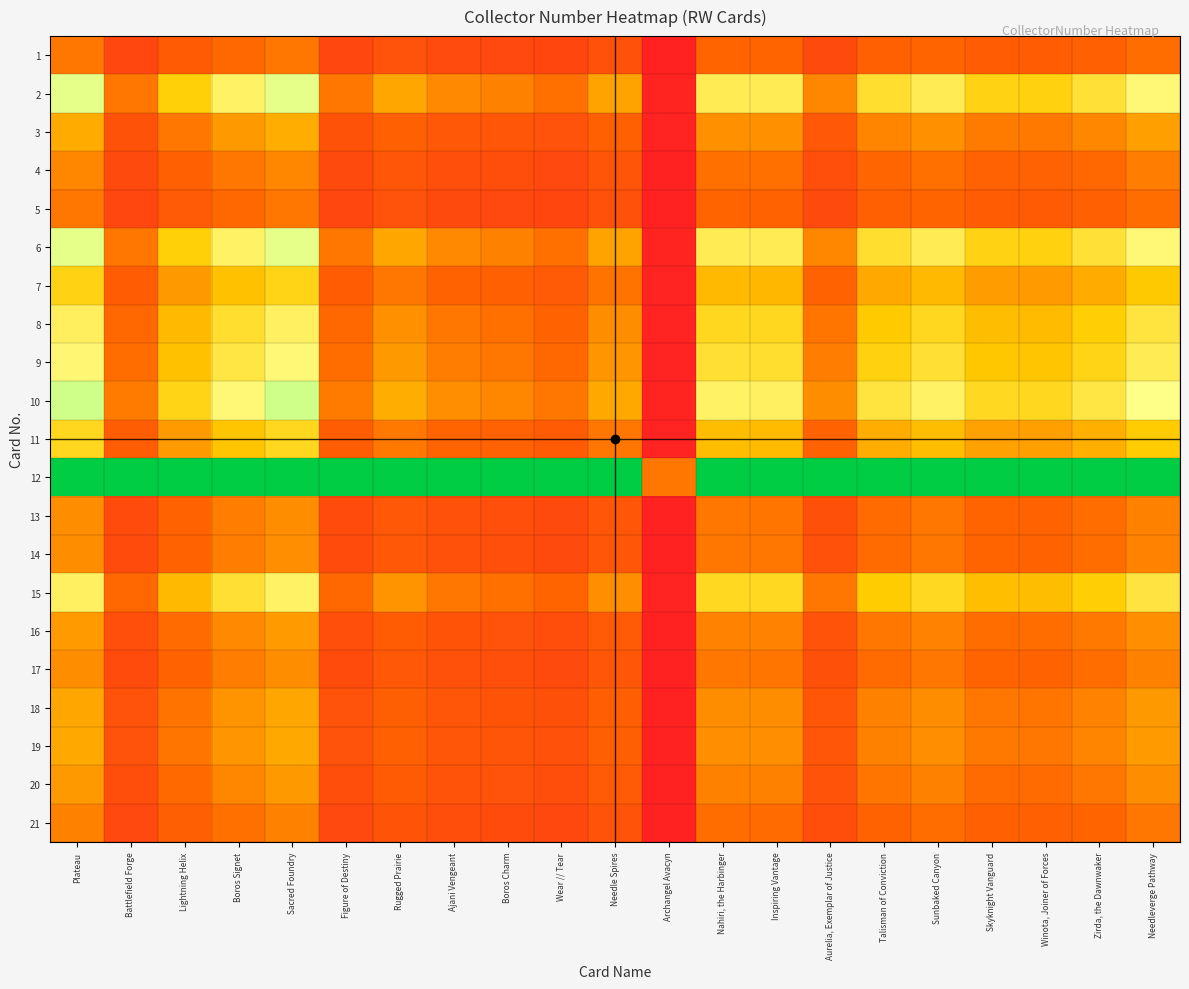

Reading right to left, transcribe all the data shown in this chart.

1: Needleverge Pathway=0.9	Zirda, the Dawnwaker=0.8	Winota, Joiner of Forces=0.8	Skyknight Vanguard=0.8	Sunbaked Canyon=0.9	Talisman of Conviction=0.8	Aurelia, Exemplar of Justice=0.5	Inspiring Vantage=0.9	Nahiri, the Harbinger=0.9	Archangel Avacyn=0.0	Needle Spires=0.6	Wear // Tear=0.5	Boros Charm=0.5	Ajani Vengeant=0.6	Rugged Prairie=0.6	Figure of Destiny=0.5	Sacred Foundry=1.0	Boros Signet=0.9	Lightning Helix=0.8	Battlefield Forge=0.5	Plateau=1.0
2: Needleverge Pathway=1.9	Zirda, the Dawnwaker=1.7	Winota, Joiner of Forces=1.6	Skyknight Vanguard=1.6	Sunbaked Canyon=1.8	Talisman of Conviction=1.7	Aurelia, Exemplar of Justice=1.1	Inspiring Vantage=1.8	Nahiri, the Harbinger=1.8	Archangel Avacyn=0.0	Needle Spires=1.3	Wear // Tear=1.0	Boros Charm=1.1	Ajani Vengeant=1.1	Rugged Prairie=1.3	Figure of Destiny=1.0	Sacred Foundry=2.0	Boros Signet=1.8	Lightning Helix=1.5	Battlefield Forge=1.0	Plateau=2.0
3: Needleverge Pathway=1.2	Zirda, the Dawnwaker=1.1	Winota, Joiner of Forces=1.0	Skyknight Vanguard=1.0	Sunbaked Canyon=1.2	Talisman of Conviction=1.1	Aurelia, Exemplar of Justice=0.7	Inspiring Vantage=1.2	Nahiri, the Harbinger=1.2	Archangel Avacyn=0.0	Needle Spires=0.8	Wear // Tear=0.6	Boros Charm=0.7	Ajani Vengeant=0.7	Rugged Prairie=0.8	Figure of Destiny=0.7	Sacred Foundry=1.3	Boros Signet=1.2	Lightning Helix=1.0	Battlefield Forge=0.7	Plateau=1.3
4: Needleverge Pathway=1.0	Zirda, the Dawnwaker=0.9	Winota, Joiner of Forces=0.8	Skyknight Vanguard=0.9	Sunbaked Canyon=1.0	Talisman of Conviction=0.9	Aurelia, Exemplar of Justice=0.6	Inspiring Vantage=1.0	Nahiri, the Harbinger=1.0	Archangel Avacyn=0.0	Needle Spires=0.7	Wear // Tear=0.5	Boros Charm=0.6	Ajani Vengeant=0.6	Rugged Prairie=0.7	Figure of Destiny=0.5	Sacred Foundry=1.1	Boros Signet=1.0	Lightning Helix=0.8	Battlefield Forge=0.5	Plateau=1.1
5: Needleverge Pathway=0.9	Zirda, the Dawnwaker=0.8	Winota, Joiner of Forces=0.8	Skyknight Vanguard=0.8	Sunbaked Canyon=0.9	Talisman of Conviction=0.8	Aurelia, Exemplar of Justice=0.5	Inspiring Vantage=0.9	Nahiri, the Harbinger=0.9	Archangel Avacyn=0.0	Needle Spires=0.6	Wear // Tear=0.5	Boros Charm=0.5	Ajani Vengeant=0.6	Rugged Prairie=0.6	Figure of Destiny=0.5	Sacred Foundry=1.0	Boros Signet=0.9	Lightning Helix=0.8	Battlefield Forge=0.5	Plateau=1.0
6: Needleverge Pathway=1.9	Zirda, the Dawnwaker=1.7	Winota, Joiner of Forces=1.6	Skyknight Vanguard=1.6	Sunbaked Canyon=1.8	Talisman of Conviction=1.7	Aurelia, Exemplar of Justice=1.1	Inspiring Vantage=1.8	Nahiri, the Harbinger=1.8	Archangel Avacyn=0.0	Needle Spires=1.3	Wear // Tear=1.0	Boros Charm=1.1	Ajani Vengeant=1.1	Rugged Prairie=1.3	Figure of Destiny=1.0	Sacred Foundry=2.0	Boros Signet=1.8	Lightning Helix=1.5	Battlefield Forge=1.0	Plateau=2.0
7: Needleverge Pathway=1.5	Zirda, the Dawnwaker=1.3	Winota, Joiner of Forces=1.2	Skyknight Vanguard=1.2	Sunbaked Canyon=1.4	Talisman of Conviction=1.3	Aurelia, Exemplar of Justice=0.9	Inspiring Vantage=1.4	Nahiri, the Harbinger=1.4	Archangel Avacyn=0.0	Needle Spires=1.0	Wear // Tear=0.8	Boros Charm=0.8	Ajani Vengeant=0.9	Rugged Prairie=1.0	Figure of Destiny=0.8	Sacred Foundry=1.6	Boros Signet=1.4	Lightning Helix=1.2	Battlefield Forge=0.8	Plateau=1.6
8: Needleverge Pathway=1.7	Zirda, the Dawnwaker=1.5	Winota, Joiner of Forces=1.4	Skyknight Vanguard=1.4	Sunbaked Canyon=1.6	Talisman of Conviction=1.5	Aurelia, Exemplar of Justice=1.0	Inspiring Vantage=1.6	Nahiri, the Harbinger=1.6	Archangel Avacyn=0.0	Needle Spires=1.1	Wear // Tear=0.9	Boros Charm=1.0	Ajani Vengeant=1.0	Rugged Prairie=1.2	Figure of Destiny=0.9	Sacred Foundry=1.8	Boros Signet=1.7	Lightning Helix=1.4	Battlefield Forge=0.9	Plateau=1.8
9: Needleverge Pathway=1.8	Zirda, the Dawnwaker=1.6	Winota, Joiner of Forces=1.5	Skyknight Vanguard=1.5	Sunbaked Canyon=1.7	Talisman of Conviction=1.6	Aurelia, Exemplar of Justice=1.0	Inspiring Vantage=1.7	Nahiri, the Harbinger=1.7	Archangel Avacyn=0.0	Needle Spires=1.2	Wear // Tear=0.9	Boros Charm=1.0	Ajani Vengeant=1.0	Rugged Prairie=1.2	Figure of Destiny=0.9	Sacred Foundry=1.9	Boros Signet=1.7	Lightning Helix=1.4	Battlefield Forge=0.9	Plateau=1.9
10: Needleverge Pathway=1.9	Zirda, the Dawnwaker=1.7	Winota, Joiner of Forces=1.6	Skyknight Vanguard=1.6	Sunbaked Canyon=1.8	Talisman of Conviction=1.7	Aurelia, Exemplar of Justice=1.1	Inspiring Vantage=1.8	Nahiri, the Harbinger=1.8	Archangel Avacyn=0.0	Needle Spires=1.3	Wear // Tear=1.0	Boros Charm=1.1	Ajani Vengeant=1.1	Rugged Prairie=1.3	Figure of Destiny=1.0	Sacred Foundry=2.1	Boros Signet=1.9	Lightning Helix=1.6	Battlefield Forge=1.0	Plateau=2.1
11: Needleverge Pathway=1.5	Zirda, the Dawnwaker=1.3	Winota, Joiner of Forces=1.2	Skyknight Vanguard=1.2	Sunbaked Canyon=1.4	Talisman of Conviction=1.3	Aurelia, Exemplar of Justice=0.9	Inspiring Vantage=1.4	Nahiri, the Harbinger=1.4	Archangel Avacyn=0.0	Needle Spires=1.0	Wear // Tear=0.8	Boros Charm=0.8	Ajani Vengeant=0.9	Rugged Prairie=1.0	Figure of Destiny=0.8	Sacred Foundry=1.6	Boros Signet=1.5	Lightning Helix=1.2	Battlefield Forge=0.8	Plateau=1.6
12: Needleverge Pathway=3.0	Zirda, the Dawnwaker=3.0	Winota, Joiner of Forces=3.0	Skyknight Vanguard=3.0	Sunbaked Canyon=3.0	Talisman of Conviction=3.0	Aurelia, Exemplar of Justice=3.0	Inspiring Vantage=3.0	Nahiri, the Harbinger=3.0	Archangel Avacyn=1.0	Needle Spires=3.0	Wear // Tear=3.0	Boros Charm=3.0	Ajani Vengeant=3.0	Rugged Prairie=3.0	Figure of Destiny=3.0	Sacred Foundry=3.0	Boros Signet=3.0	Lightning Helix=3.0	Battlefield Forge=3.0	Plateau=3.0
13: Needleverge Pathway=1.1	Zirda, the Dawnwaker=0.9	Winota, Joiner of Forces=0.9	Skyknight Vanguard=0.9	Sunbaked Canyon=1.0	Talisman of Conviction=0.9	Aurelia, Exemplar of Justice=0.6	Inspiring Vantage=1.0	Nahiri, the Harbinger=1.0	Archangel Avacyn=0.0	Needle Spires=0.7	Wear // Tear=0.5	Boros Charm=0.6	Ajani Vengeant=0.6	Rugged Prairie=0.7	Figure of Destiny=0.6	Sacred Foundry=1.1	Boros Signet=1.0	Lightning Helix=0.9	Battlefield Forge=0.6	Plateau=1.1
14: Needleverge Pathway=1.1	Zirda, the Dawnwaker=0.9	Winota, Joiner of Forces=0.9	Skyknight Vanguard=0.9	Sunbaked Canyon=1.0	Talisman of Conviction=0.9	Aurelia, Exemplar of Justice=0.6	Inspiring Vantage=1.0	Nahiri, the Harbinger=1.0	Archangel Avacyn=0.0	Needle Spires=0.7	Wear // Tear=0.5	Boros Charm=0.6	Ajani Vengeant=0.6	Rugged Prairie=0.7	Figure of Destiny=0.6	Sacred Foundry=1.1	Boros Signet=1.0	Lightning Helix=0.9	Battlefield Forge=0.6	Plateau=1.1
15: Needleverge Pathway=1.7	Zirda, the Dawnwaker=1.5	Winota, Joiner of Forces=1.4	Skyknight Vanguard=1.4	Sunbaked Canyon=1.6	Talisman of Conviction=1.5	Aurelia, Exemplar of Justice=1.0	Inspiring Vantage=1.6	Nahiri, the Harbinger=1.6	Archangel Avacyn=0.0	Needle Spires=1.1	Wear // Tear=0.9	Boros Charm=1.0	Ajani Vengeant=1.0	Rugged Prairie=1.2	Figure of Destiny=0.9	Sacred Foundry=1.8	Boros Signet=1.7	Lightning Helix=1.4	Battlefield Forge=0.9	Plateau=1.8
16: Needleverge Pathway=1.1	Zirda, the Dawnwaker=1.0	Winota, Joiner of Forces=0.9	Skyknight Vanguard=0.9	Sunbaked Canyon=1.1	Talisman of Conviction=1.0	Aurelia, Exemplar of Justice=0.7	Inspiring Vantage=1.1	Nahiri, the Harbinger=1.1	Archangel Avacyn=0.0	Needle Spires=0.8	Wear // Tear=0.6	Boros Charm=0.6	Ajani Vengeant=0.7	Rugged Prairie=0.8	Figure of Destiny=0.6	Sacred Foundry=1.2	Boros Signet=1.1	Lightning Helix=0.9	Battlefield Forge=0.6	Plateau=1.2
17: Needleverge Pathway=1.1	Zirda, the Dawnwaker=0.9	Winota, Joiner of Forces=0.9	Skyknight Vanguard=0.9	Sunbaked Canyon=1.0	Talisman of Conviction=0.9	Aurelia, Exemplar of Justice=0.6	Inspiring Vantage=1.0	Nahiri, the Harbinger=1.0	Archangel Avacyn=0.0	Needle Spires=0.7	Wear // Tear=0.5	Boros Charm=0.6	Ajani Vengeant=0.6	Rugged Prairie=0.7	Figure of Destiny=0.6	Sacred Foundry=1.1	Boros Signet=1.0	Lightning Helix=0.9	Battlefield Forge=0.6	Plateau=1.1
18: Needleverge Pathway=1.2	Zirda, the Dawnwaker=1.1	Winota, Joiner of Forces=1.0	Skyknight Vanguard=1.0	Sunbaked Canyon=1.1	Talisman of Conviction=1.1	Aurelia, Exemplar of Justice=0.7	Inspiring Vantage=1.1	Nahiri, the Harbinger=1.1	Archangel Avacyn=0.0	Needle Spires=0.8	Wear // Tear=0.6	Boros Charm=0.7	Ajani Vengeant=0.7	Rugged Prairie=0.8	Figure of Destiny=0.6	Sacred Foundry=1.3	Boros Signet=1.2	Lightning Helix=1.0	Battlefield Forge=0.6	Plateau=1.3
19: Needleverge Pathway=1.2	Zirda, the Dawnwaker=1.1	Winota, Joiner of Forces=1.0	Skyknight Vanguard=1.0	Sunbaked Canyon=1.1	Talisman of Conviction=1.1	Aurelia, Exemplar of Justice=0.7	Inspiring Vantage=1.1	Nahiri, the Harbinger=1.1	Archangel Avacyn=0.0	Needle Spires=0.8	Wear // Tear=0.6	Boros Charm=0.7	Ajani Vengeant=0.7	Rugged Prairie=0.8	Figure of Destiny=0.6	Sacred Foundry=1.3	Boros Signet=1.2	Lightning Helix=1.0	Battlefield Forge=0.6	Plateau=1.3
20: Needleverge Pathway=1.1	Zirda, the Dawnwaker=1.0	Winota, Joiner of Forces=0.9	Skyknight Vanguard=0.9	Sunbaked Canyon=1.1	Talisman of Conviction=1.0	Aurelia, Exemplar of Justice=0.7	Inspiring Vantage=1.1	Nahiri, the Harbinger=1.1	Archangel Avacyn=0.0	Needle Spires=0.8	Wear // Tear=0.6	Boros Charm=0.6	Ajani Vengeant=0.7	Rugged Prairie=0.8	Figure of Destiny=0.6	Sacred Foundry=1.2	Boros Signet=1.1	Lightning Helix=0.9	Battlefield Forge=0.6	Plateau=1.2
21: Needleverge Pathway=1.0	Zirda, the Dawnwaker=0.9	Winota, Joiner of Forces=0.8	Skyknight Vanguard=0.8	Sunbaked Canyon=0.9	Talisman of Conviction=0.9	Aurelia, Exemplar of Justice=0.6	Inspiring Vantage=0.9	Nahiri, the Harbinger=0.9	Archangel Avacyn=0.0	Needle Spires=0.7	Wear // Tear=0.5	Boros Charm=0.6	Ajani Vengeant=0.6	Rugged Prairie=0.7	Figure of Destiny=0.5	Sacred Foundry=1.1	Boros Signet=1.0	Lightning Helix=0.8	Battlefield Forge=0.5	Plateau=1.1